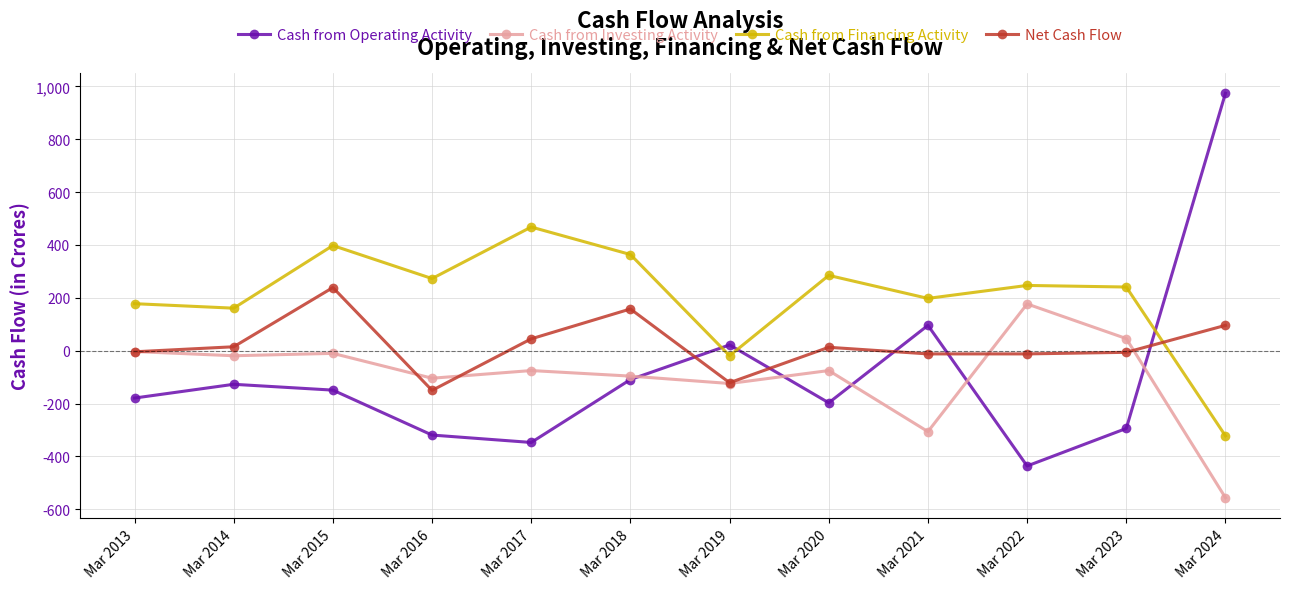

What are all the series names shown in the legend?

Cash from Operating Activity, Cash from Investing Activity, Cash from Financing Activity, Net Cash Flow